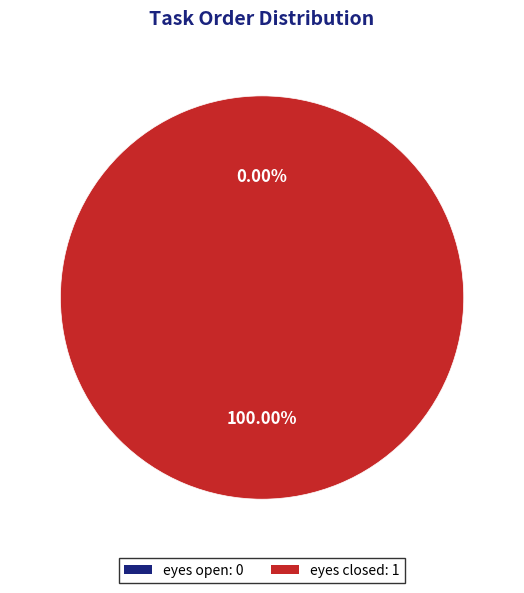

How many segments does this pie chart have?

2